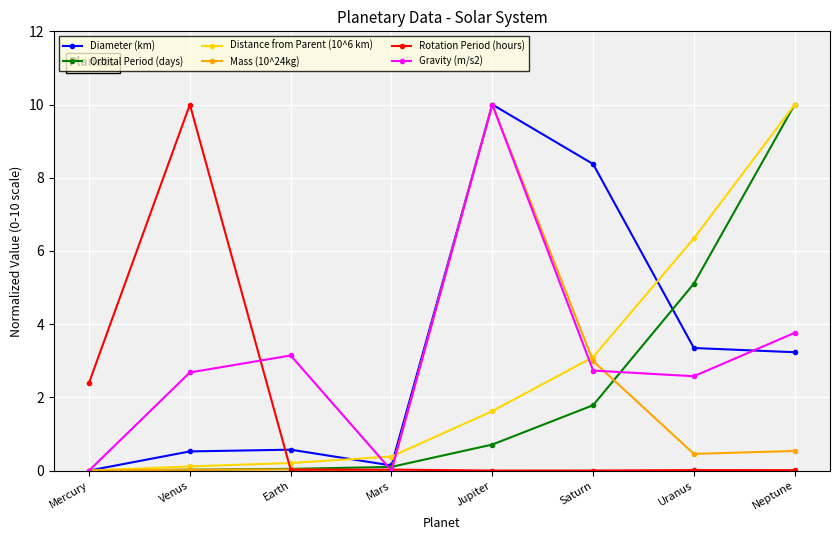

How many positive values does the Diameter (km) series have?

7